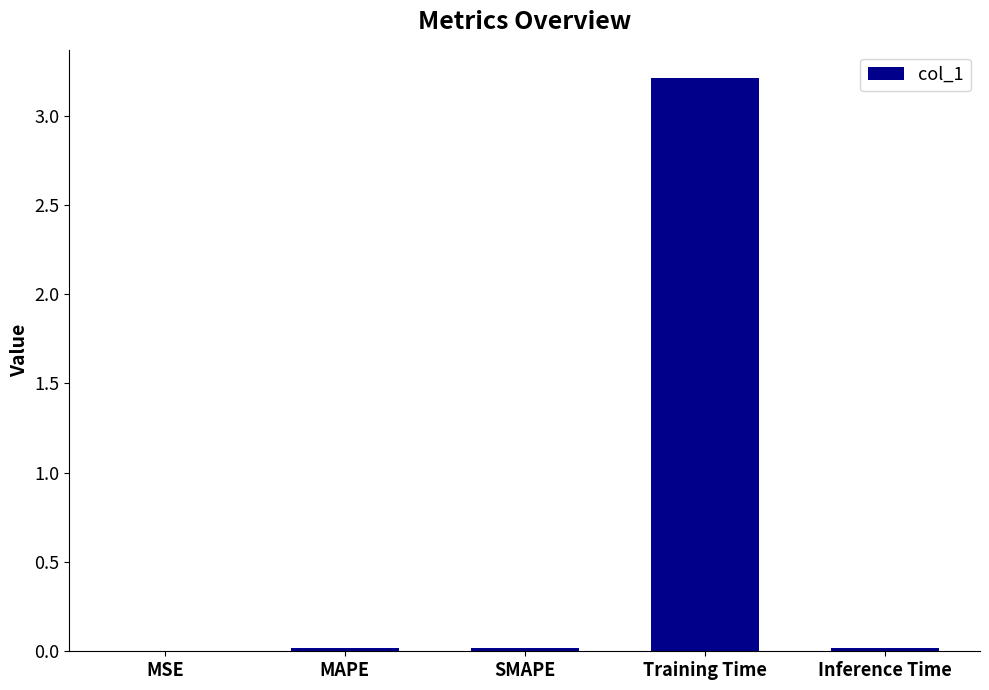

Which has a higher value, MAPE or Training Time?

Training Time